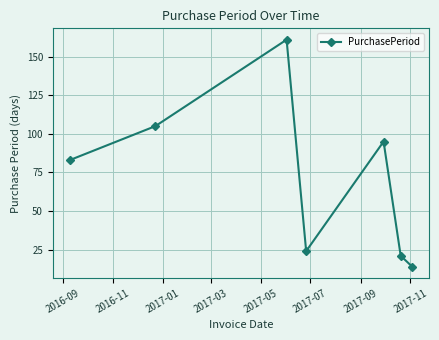

How many points are higher than both their immediate neighbors (excluding endpoints)?

2